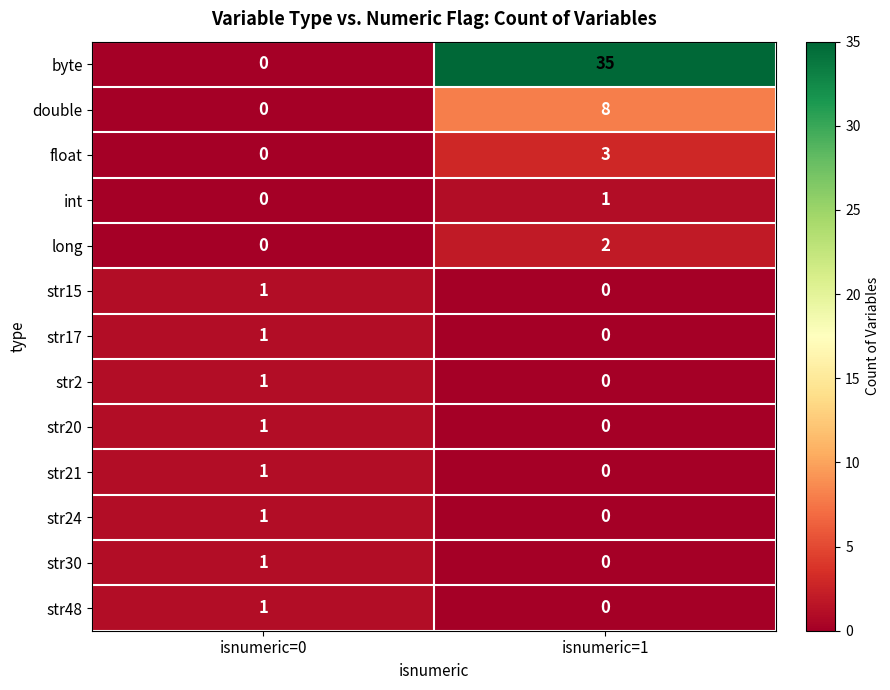

What is the greatest value displayed?

35